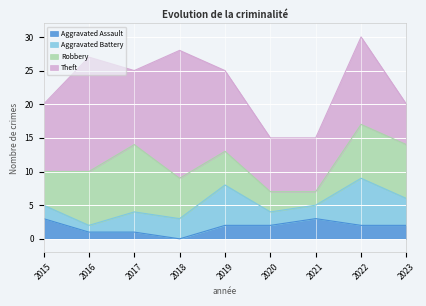

What are all the series names shown in the legend?

Aggravated Assault, Aggravated Battery, Robbery, Theft